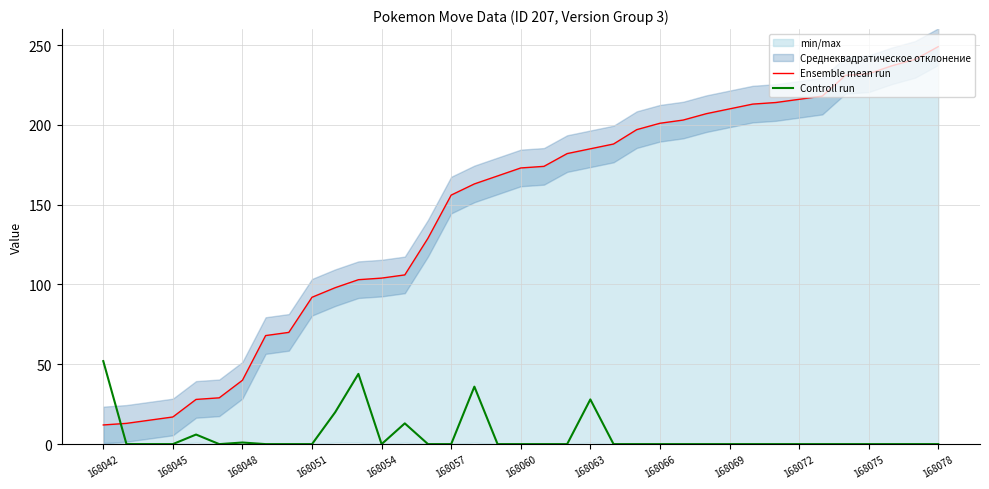

Which series has the largest range (max minus min)?

Ensemble mean run